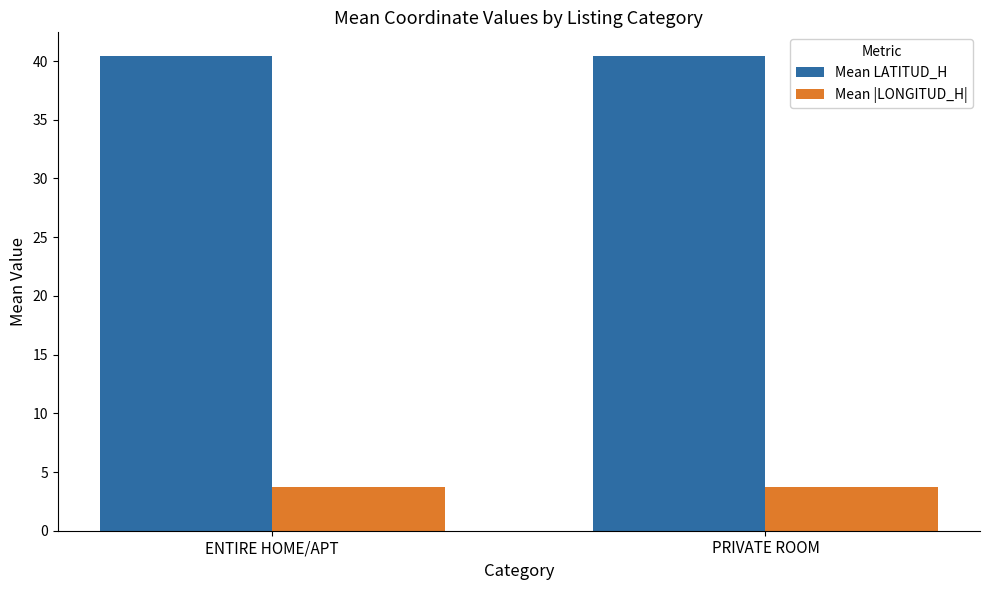

At ENTIRE HOME/APT, list the series in order from largest to smallest.

Mean LATITUD_H, Mean |LONGITUD_H|